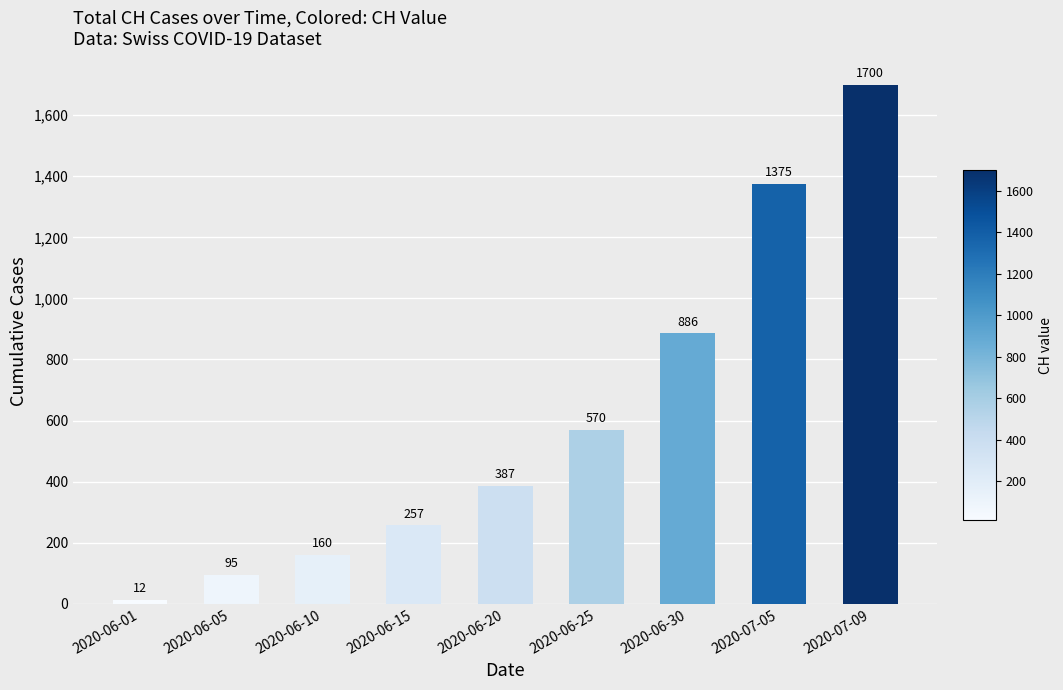

True or false: the data shows 361 at 2020-06-15.

False